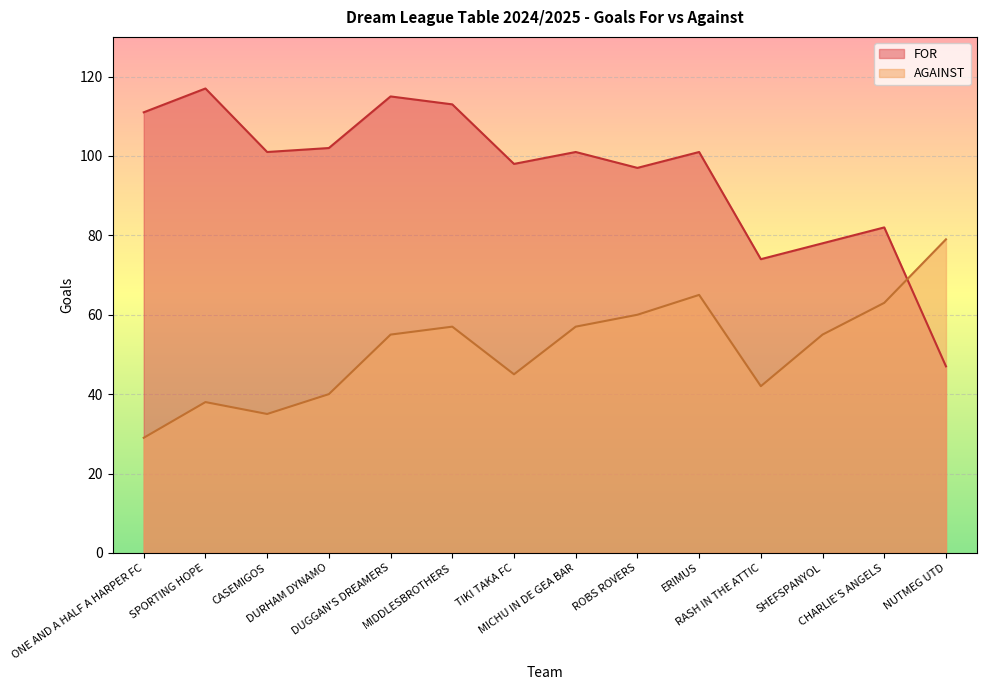

Reading left to right, list all the values displayed in this chart.

FOR: ONE AND A HALF A HARPER FC=111	SPORTING HOPE=117	CASEMIGOS=101	DURHAM DYNAMO=102	DUGGAN'S DREAMERS=115	MIDDLESBROTHERS=113	TIKI TAKA FC=98	MICHU IN DE GEA BAR=101	ROBS ROVERS=97	ERIMUS=101	RASH IN THE ATTIC=74	SHEFSPANYOL=78	CHARLIE'S ANGELS=82	NUTMEG UTD=47
AGAINST: ONE AND A HALF A HARPER FC=29	SPORTING HOPE=38	CASEMIGOS=35	DURHAM DYNAMO=40	DUGGAN'S DREAMERS=55	MIDDLESBROTHERS=57	TIKI TAKA FC=45	MICHU IN DE GEA BAR=57	ROBS ROVERS=60	ERIMUS=65	RASH IN THE ATTIC=42	SHEFSPANYOL=55	CHARLIE'S ANGELS=63	NUTMEG UTD=79